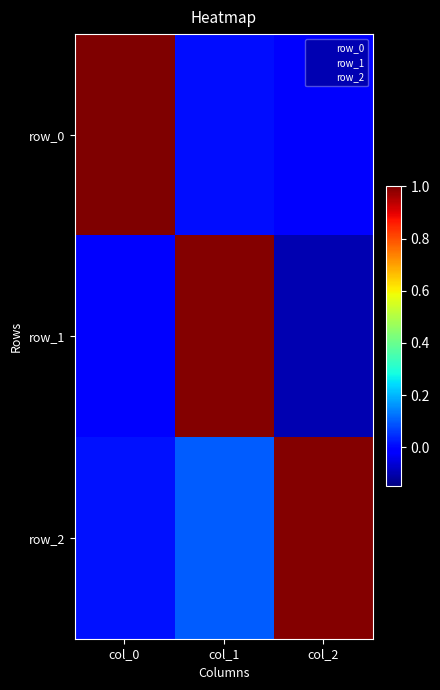

List the labels in order of row_1 value, smallest first.

col_2, col_0, col_1